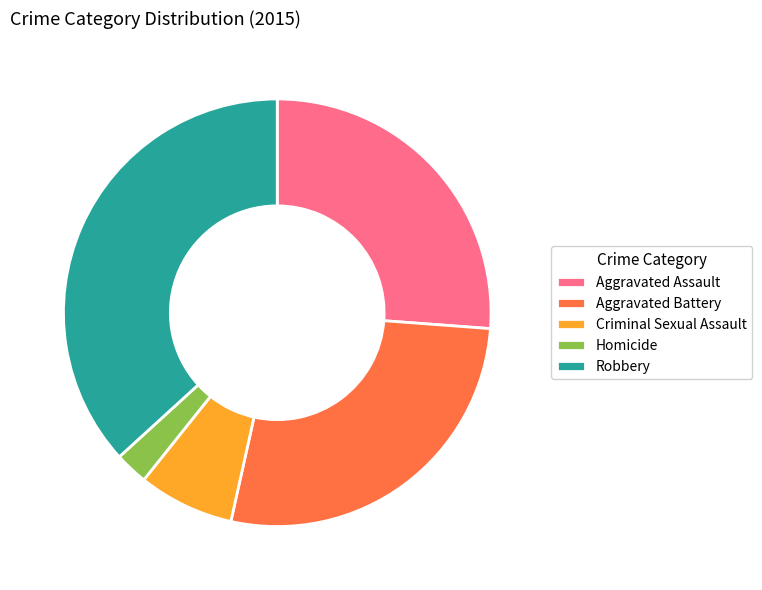

Which slice is the smallest?

Homicide